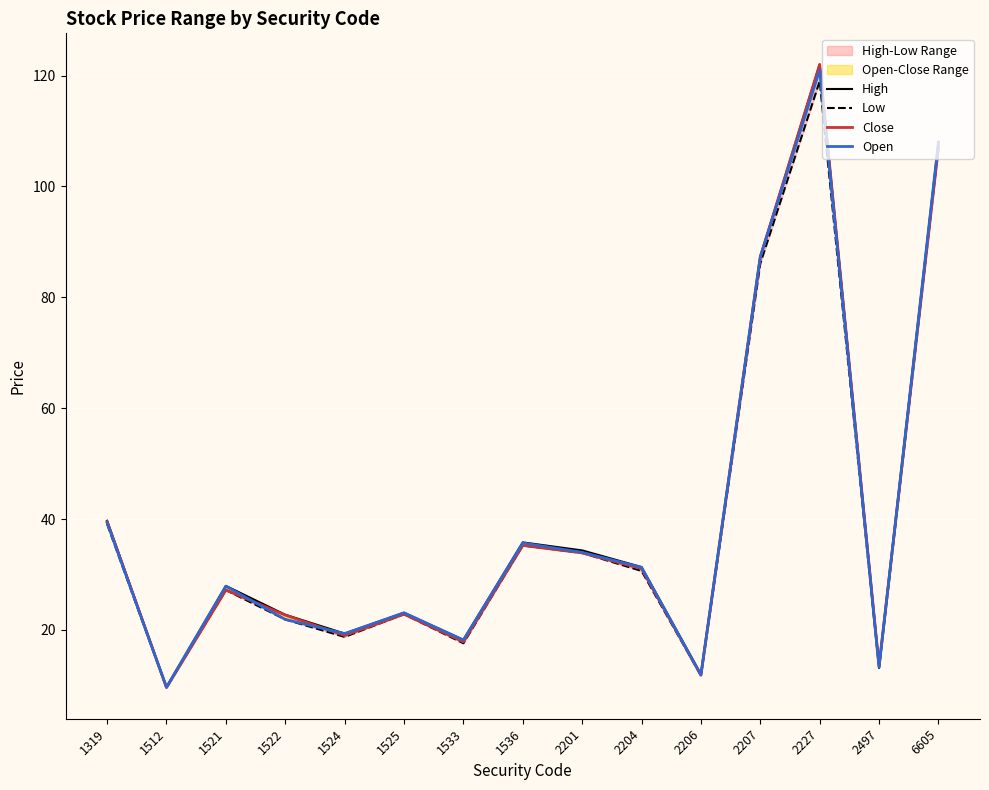

Which has a higher value, 1524 or 2227?

2227